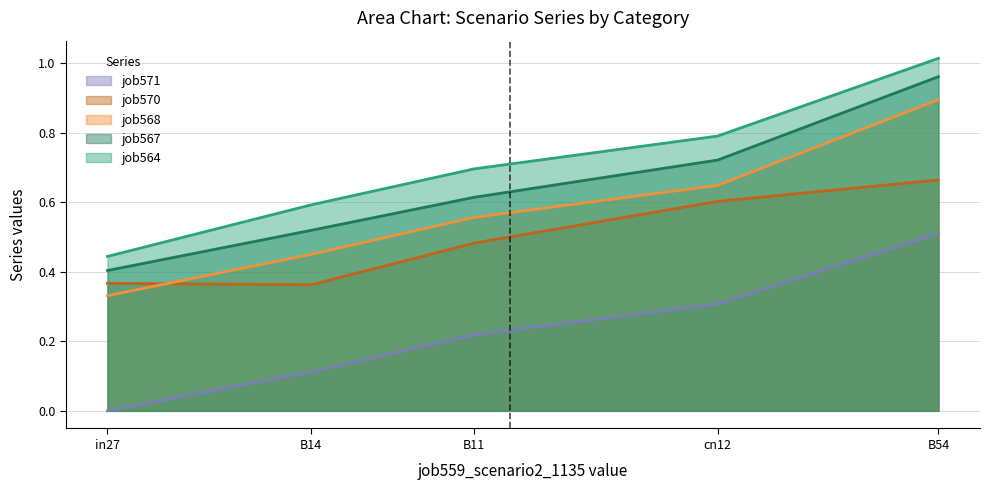

What is the highest value of the job568_scenario0_1164 series?

0.9